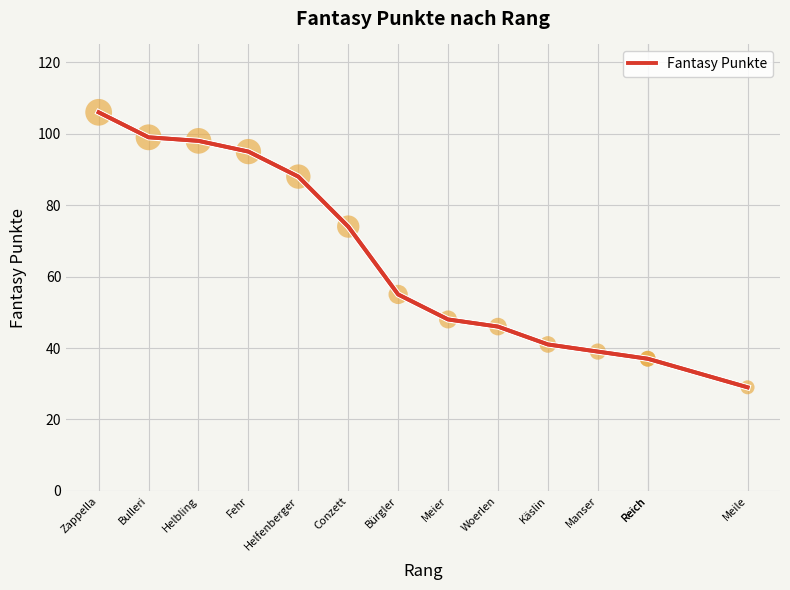

Approximately how many times larger is the value at Manser compared to Woerlen?

0.8